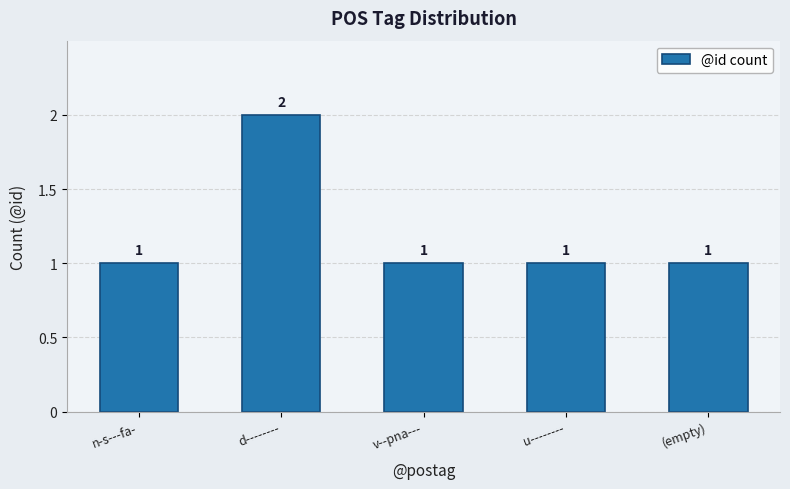

The value at d-------- is 1. True or false?

False